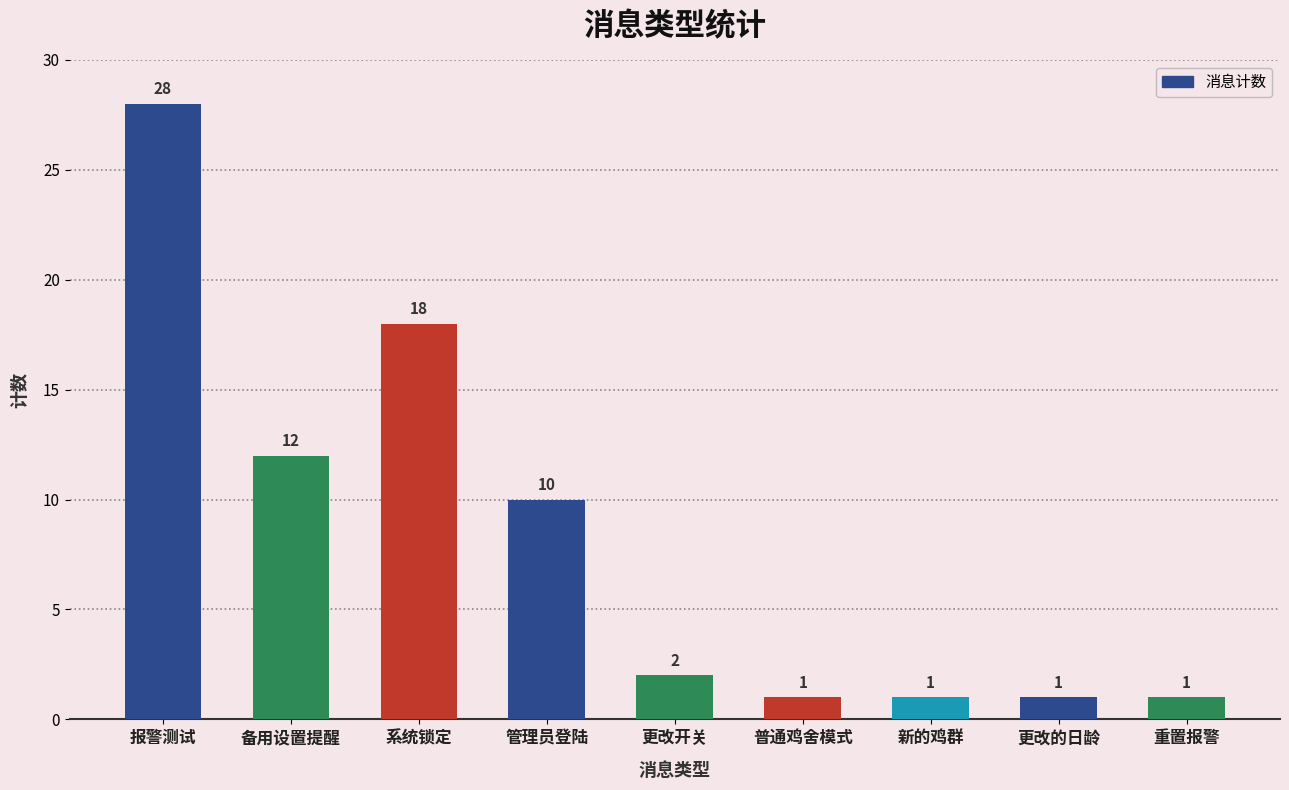

Reading right to left, transcribe all the data shown in this chart.

重置报警=1	更改的日龄=1	新的鸡群=1	普通鸡舍模式=1	更改开关=2	管理员登陆=10	系统锁定=18	备用设置提醒=12	报警测试=28